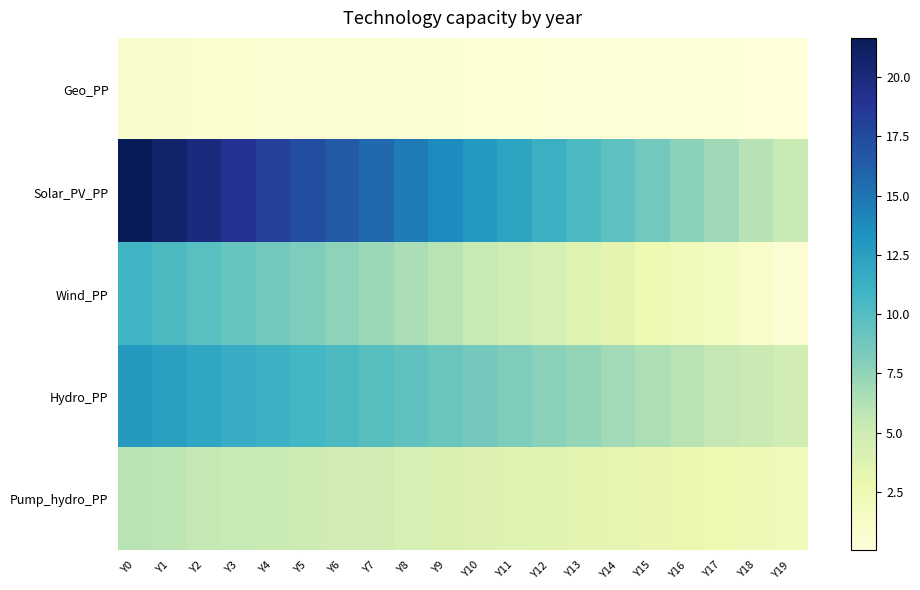

Reading left to right, extract all data points from this chart.

Geo_PP: Y0=0.9	Y1=0.8	Y2=0.8	Y3=0.7	Y4=0.7	Y5=0.7	Y6=0.6	Y7=0.6	Y8=0.5	Y9=0.5	Y10=0.4	Y11=0.4	Y12=0.3	Y13=0.3	Y14=0.3	Y15=0.2	Y16=0.2	Y17=0.1	Y18=0.1	Y19=0.0
Solar_PV_PP: Y0=21.6	Y1=20.8	Y2=19.9	Y3=19.1	Y4=18.2	Y5=17.3	Y6=16.5	Y7=15.6	Y8=14.7	Y9=13.9	Y10=13.0	Y11=12.1	Y12=11.3	Y13=10.4	Y14=9.5	Y15=8.7	Y16=7.8	Y17=6.9	Y18=6.1	Y19=5.2
Wind_PP: Y0=10.9	Y1=10.3	Y2=9.8	Y3=9.2	Y4=8.7	Y5=8.2	Y6=7.6	Y7=7.1	Y8=6.5	Y9=6.0	Y10=5.4	Y11=4.9	Y12=4.3	Y13=3.8	Y14=3.3	Y15=2.7	Y16=2.2	Y17=1.6	Y18=1.1	Y19=0.5
Hydro_PP: Y0=12.9	Y1=12.5	Y2=12.0	Y3=11.6	Y4=11.2	Y5=10.7	Y6=10.3	Y7=9.9	Y8=9.4	Y9=9.0	Y10=8.6	Y11=8.2	Y12=7.7	Y13=7.3	Y14=6.9	Y15=6.4	Y16=6.0	Y17=5.6	Y18=5.2	Y19=4.7
Pump_hydro_PP: Y0=6.0	Y1=5.8	Y2=5.6	Y3=5.4	Y4=5.2	Y5=5.0	Y6=4.8	Y7=4.6	Y8=4.4	Y9=4.2	Y10=4.0	Y11=3.8	Y12=3.6	Y13=3.4	Y14=3.2	Y15=3.0	Y16=2.8	Y17=2.6	Y18=2.4	Y19=2.2